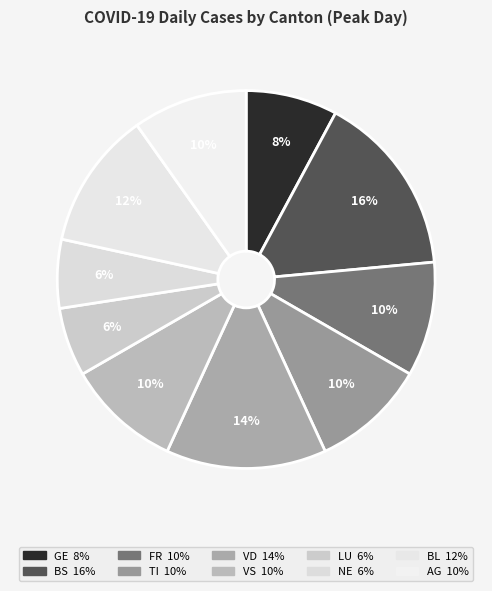

Rank the categories by value from highest to lowest.

BS, VD, BL, FR, TI, VS, AG, GE, LU, NE